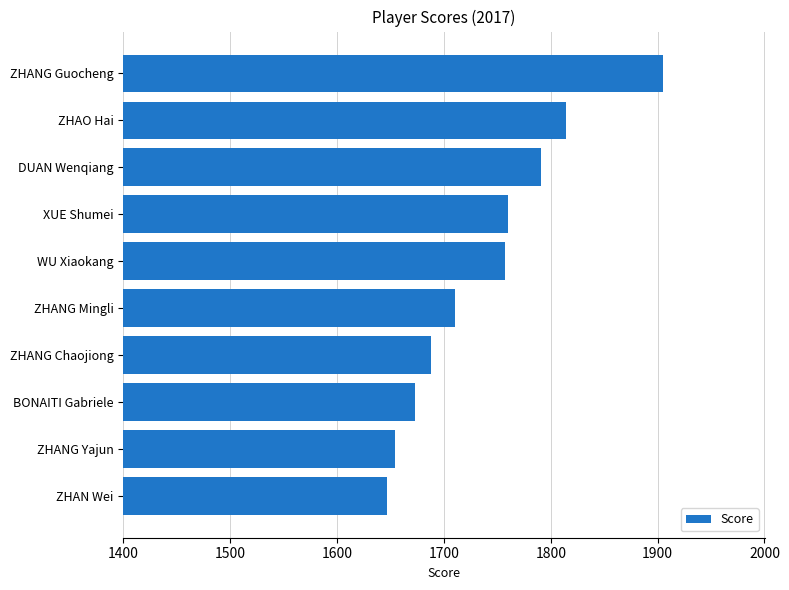

At which category does the chart reach its minimum across all series?

ZHAN Wei